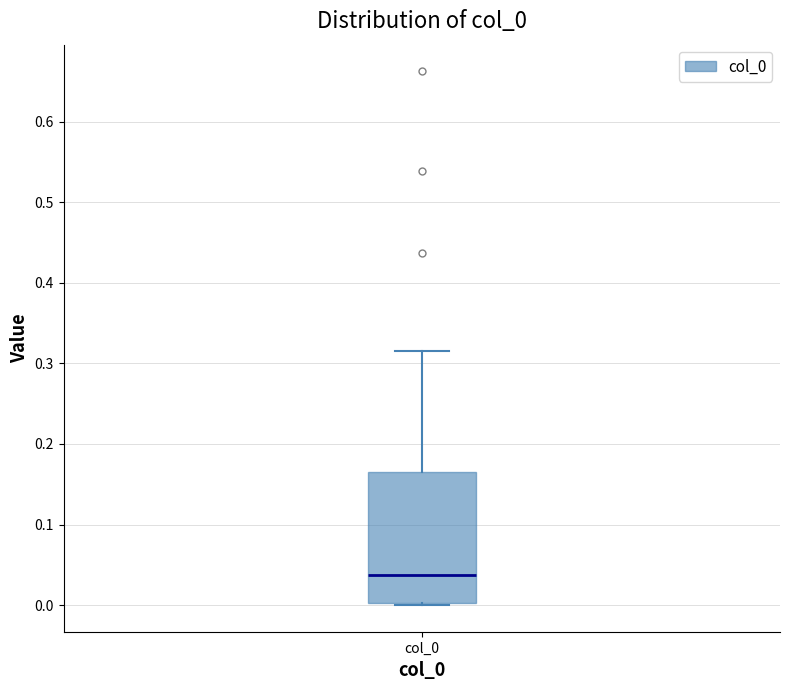

Where is the lower edge of the box for col_0 on the y-axis? The values are not printed on the chart, so give them approximately, as read against the axis.

0.00